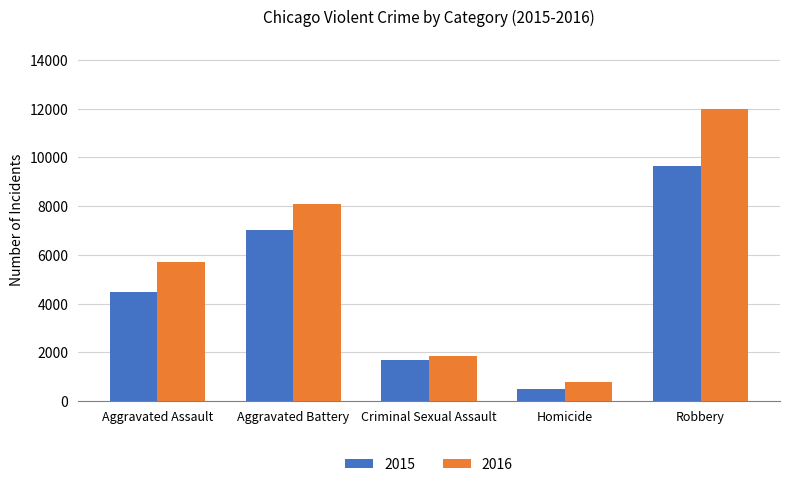

What position from the left is Aggravated Assault?

1